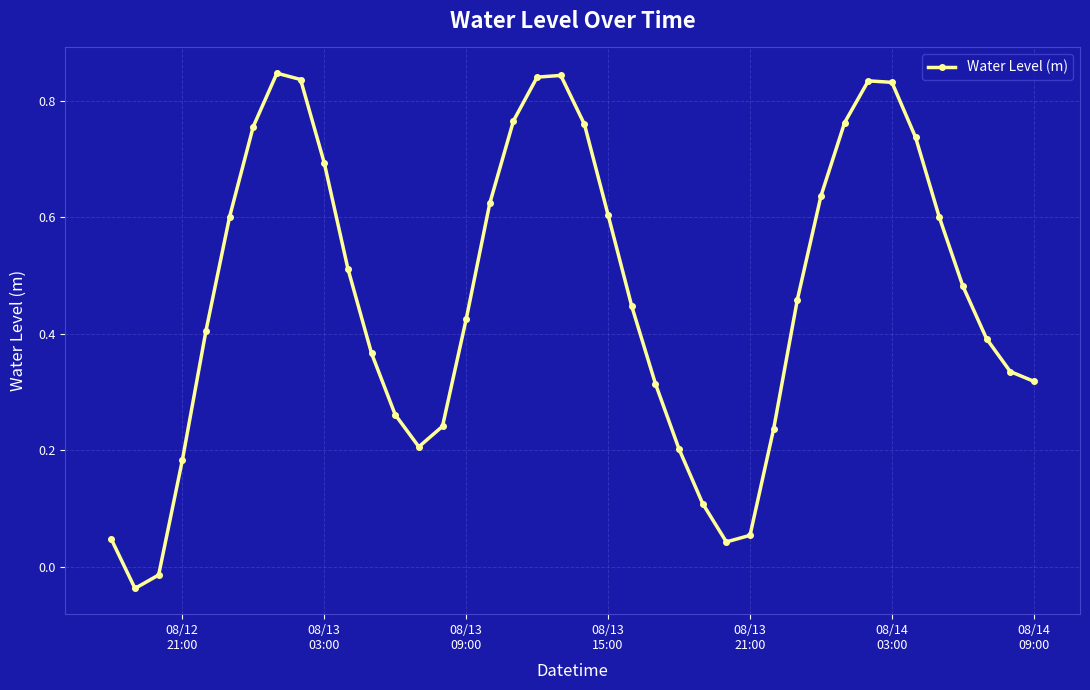

True or false: there are more than 1 points higher than both neighbors.

True